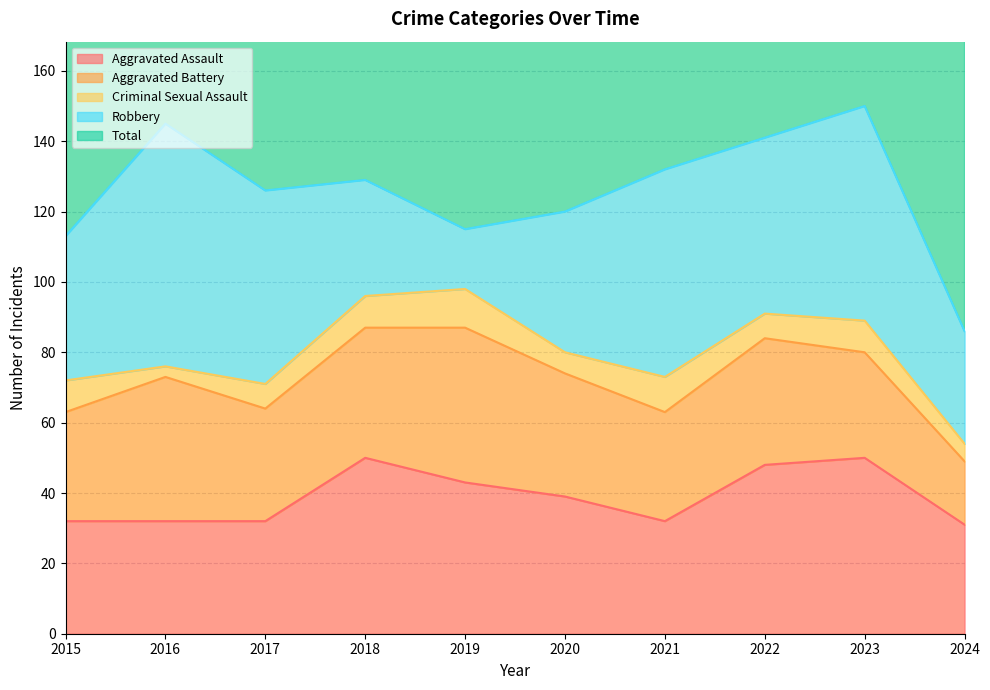

What is the smallest value displayed?

3